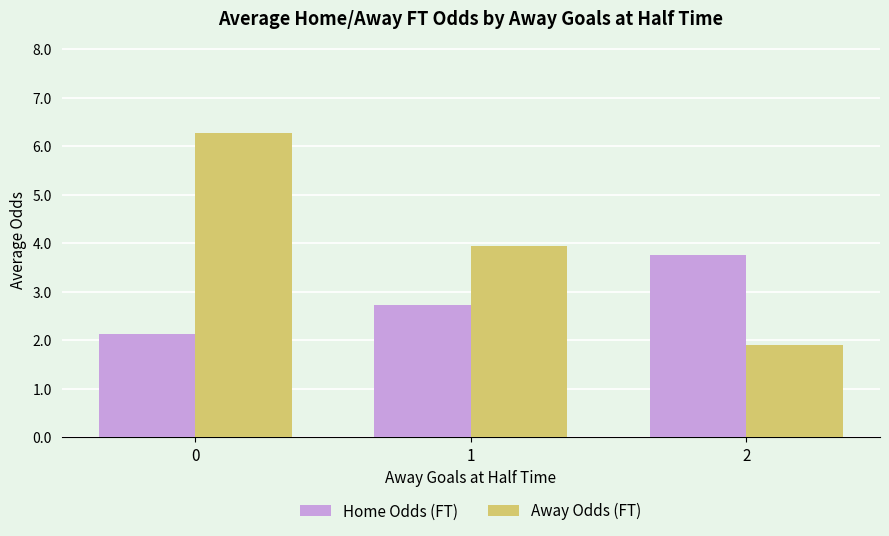

What is the greatest value displayed?

6.3